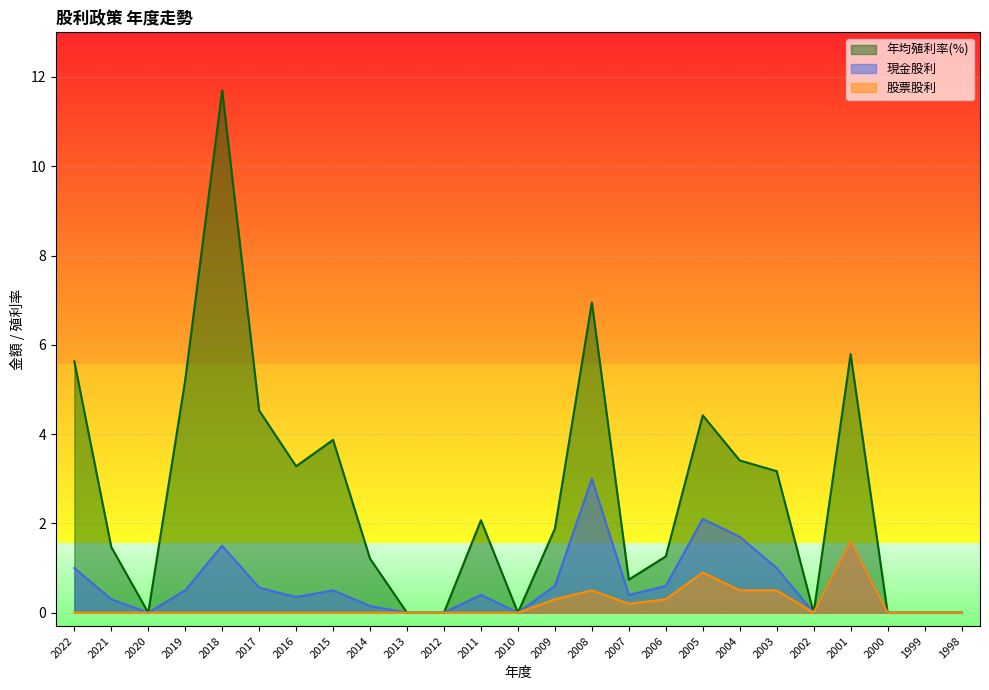

True or false: 年均殖利率(%) and 股票股利 cross at least once.

False